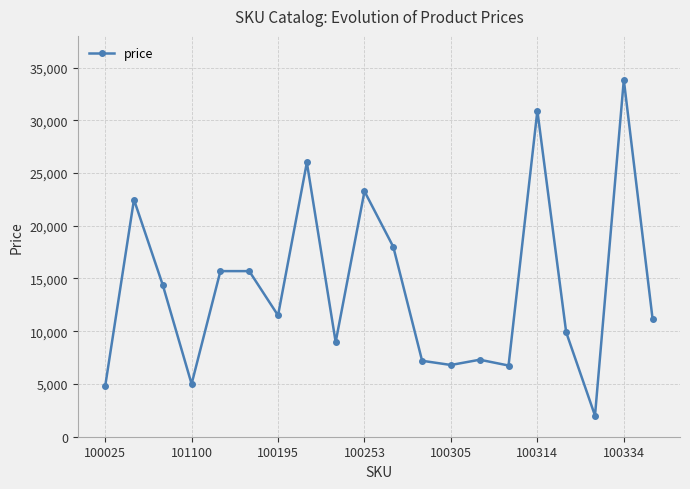

Does the chart display data point markers on the line(s)?

Yes